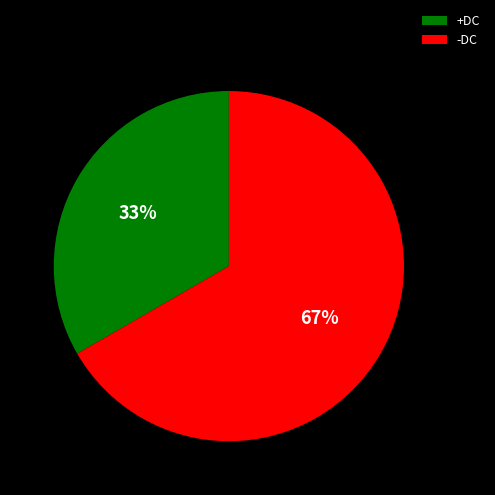

Do -DC and +DC together represent more than half of the pie?

Yes